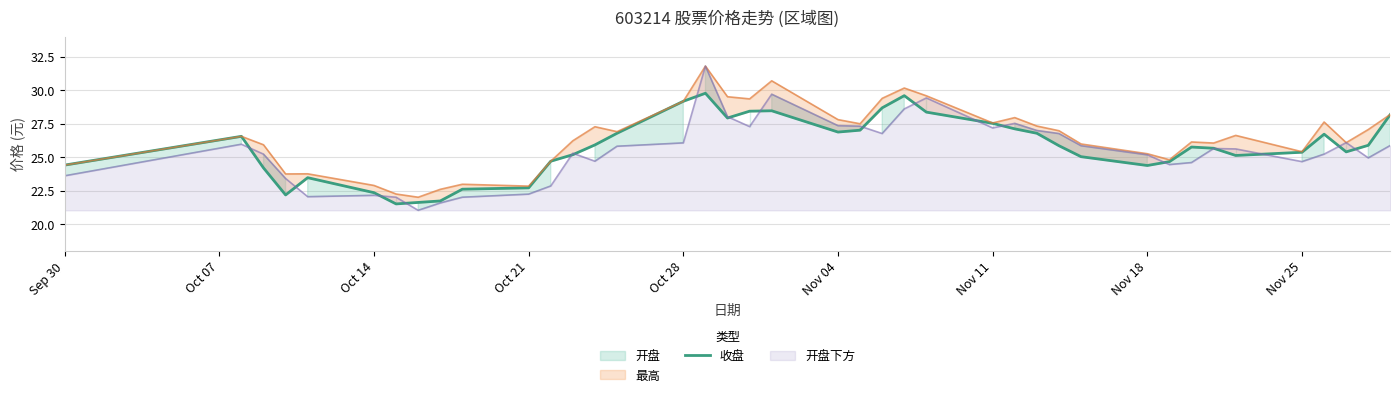

What is the highest value of the 开盘下方 series?

31.8